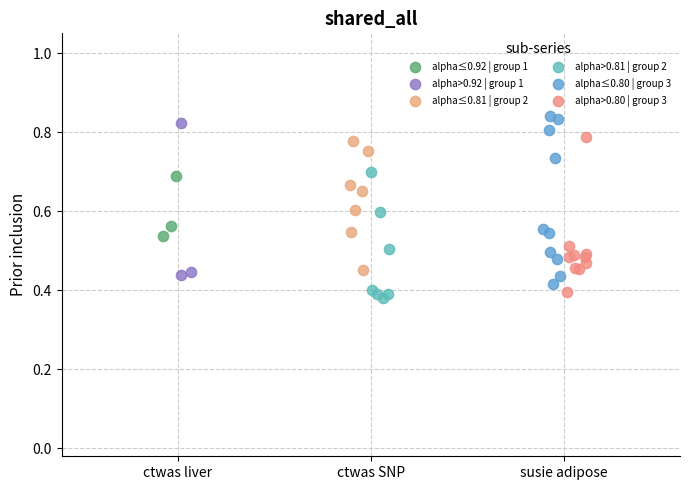

Which series reaches the maximum Y coordinate?

alpha≤0.80 | group 3